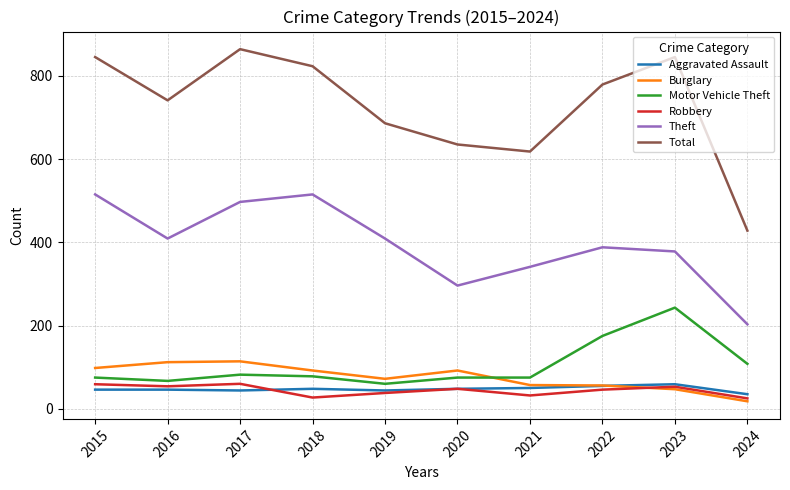

Is the value of Motor Vehicle Theft at 2020 greater than the value of Robbery at 2019?

Yes